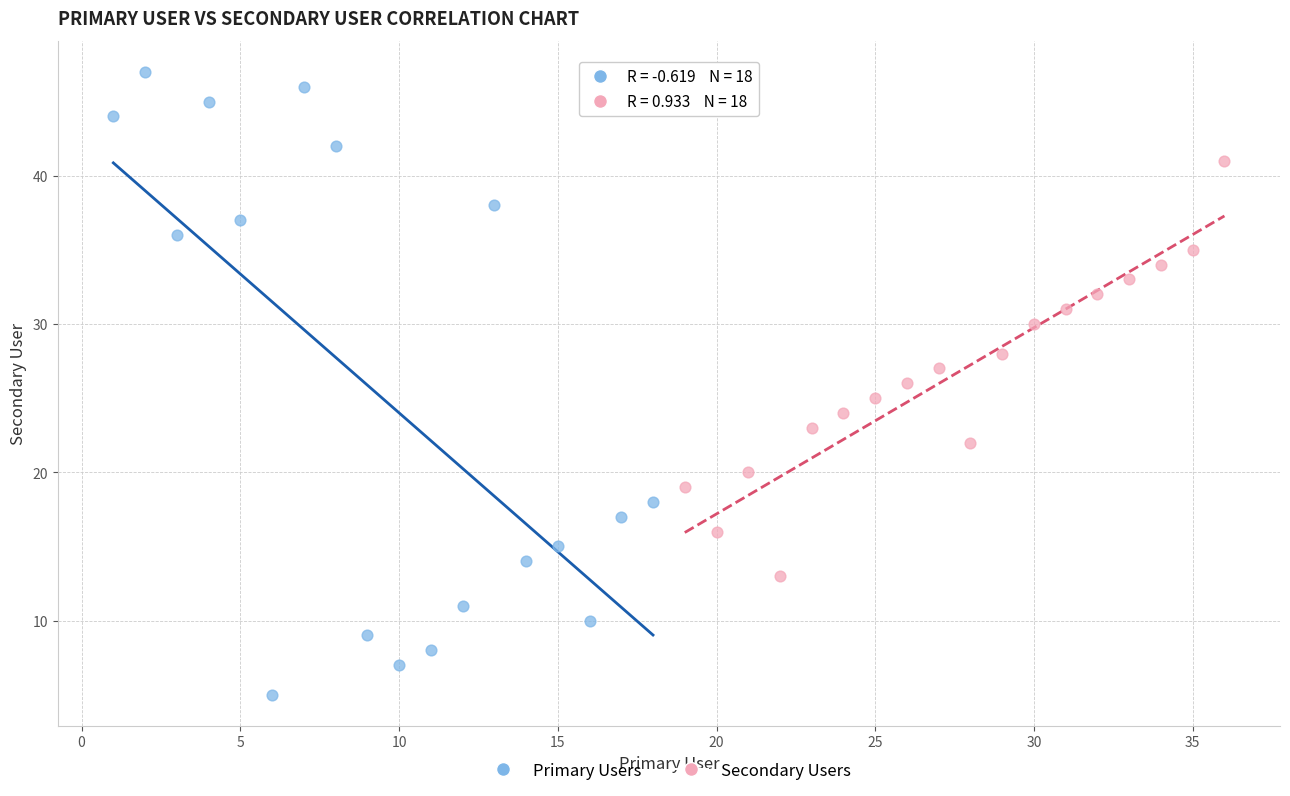

Which series has the widest spread of Y values?

Primary Users